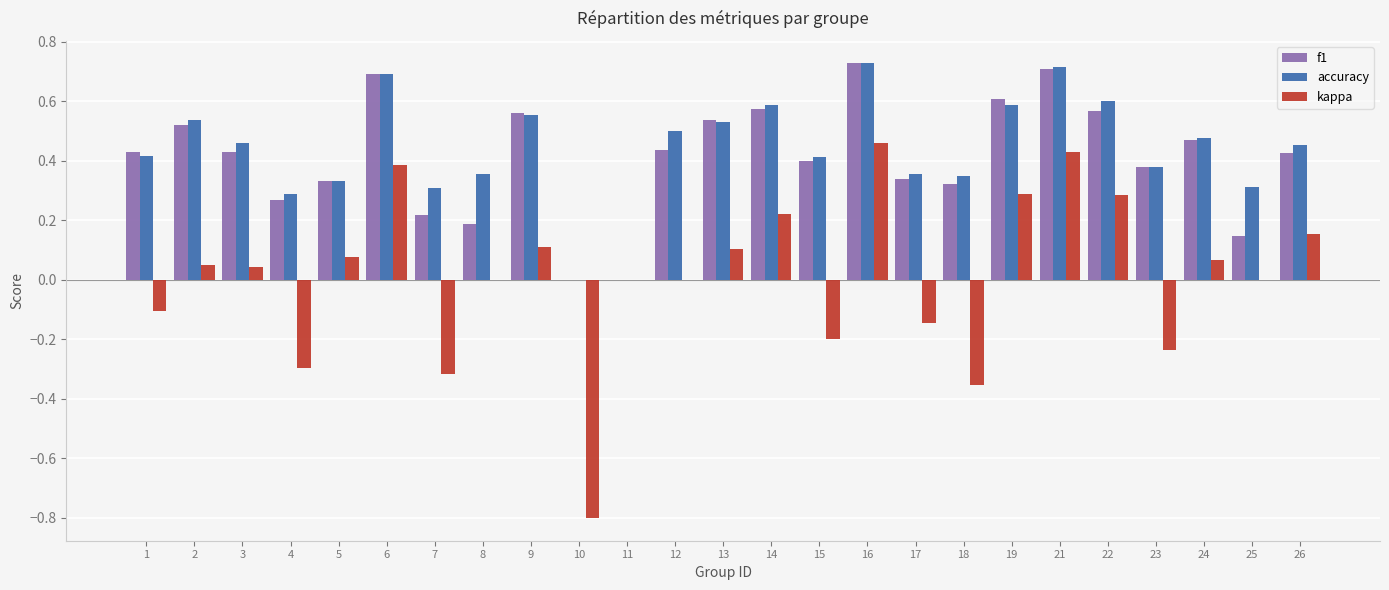

What are all the series names shown in the legend?

f1, accuracy, kappa